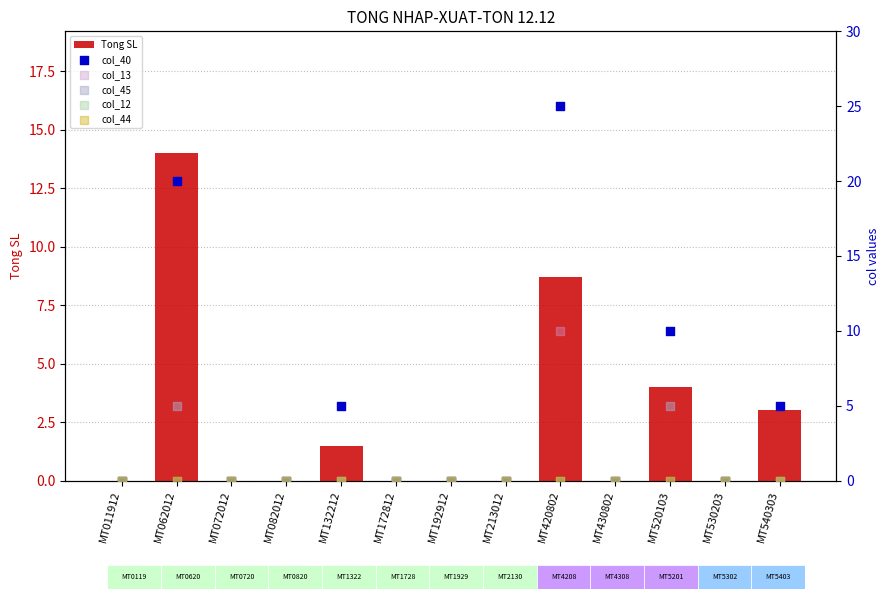

At how many categories does at least one series exceed 15?

2